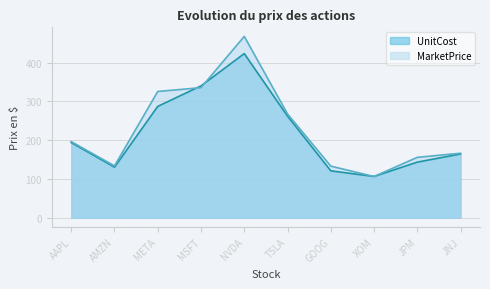

At which category does UnitCost reach its first local valley?

AMZN